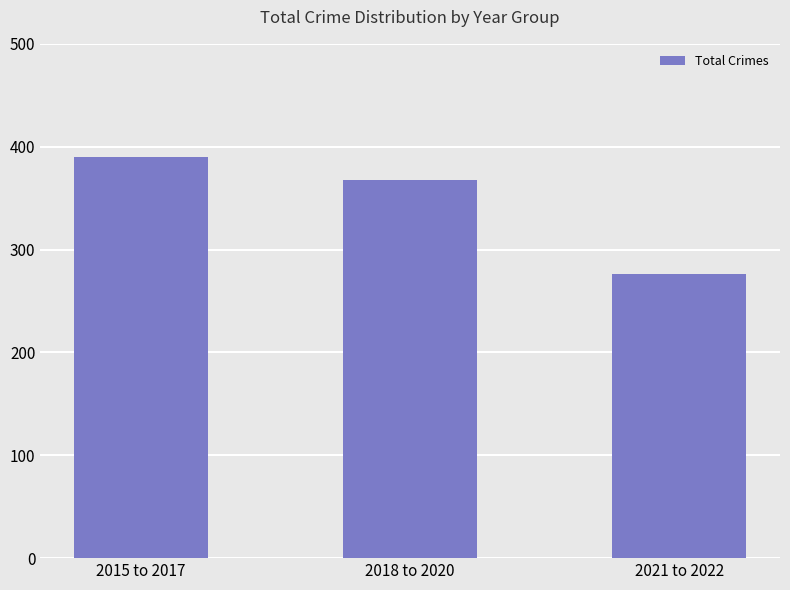

List the labels in order of value, smallest first.

2021 to 2022, 2018 to 2020, 2015 to 2017